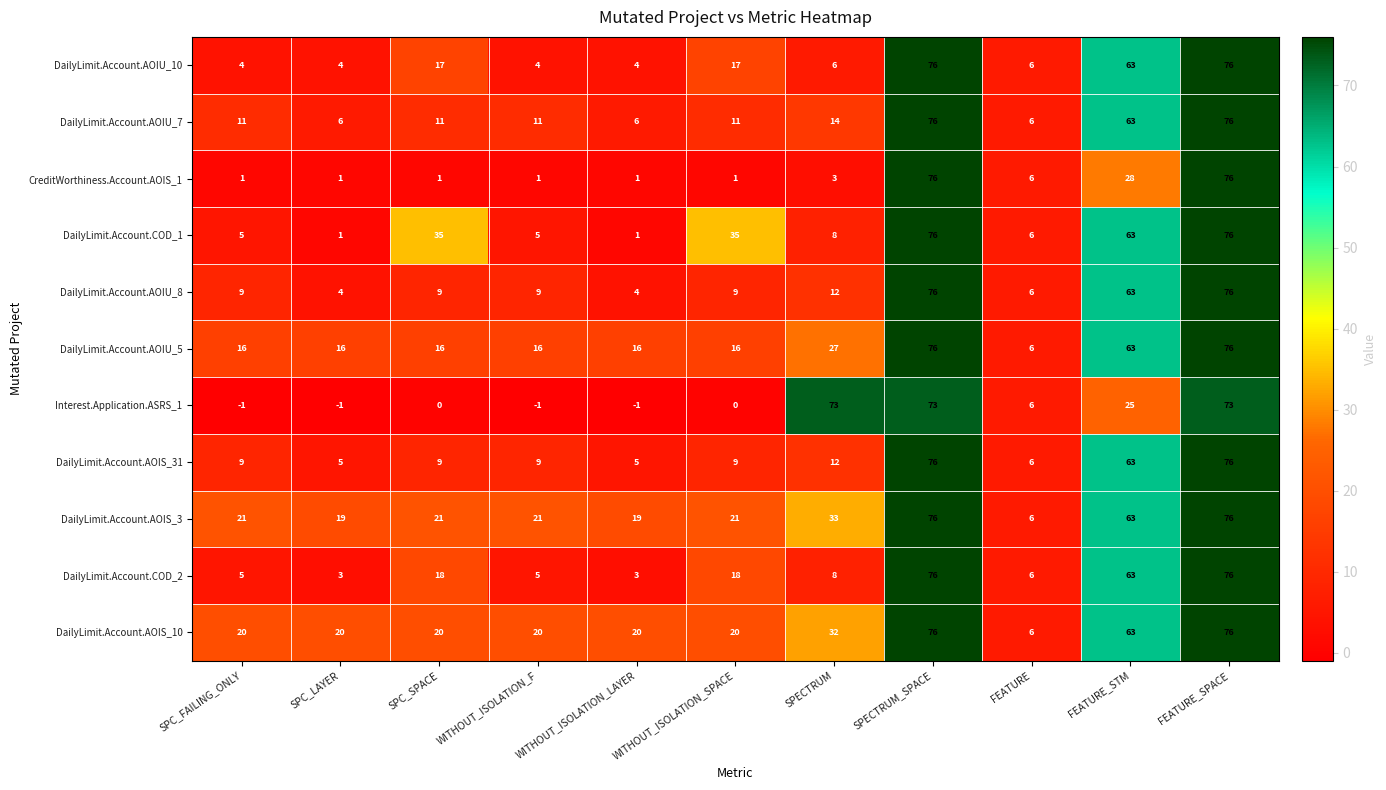

What is the sum of the DailyLimit.Account.AOIU_8 values at WITHOUT_ISOLATION_F and FEATURE?

15